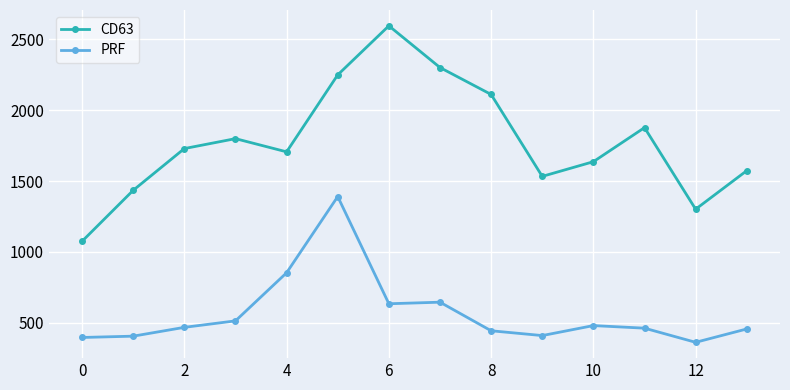

What is the average value of the PRF series?

564.9